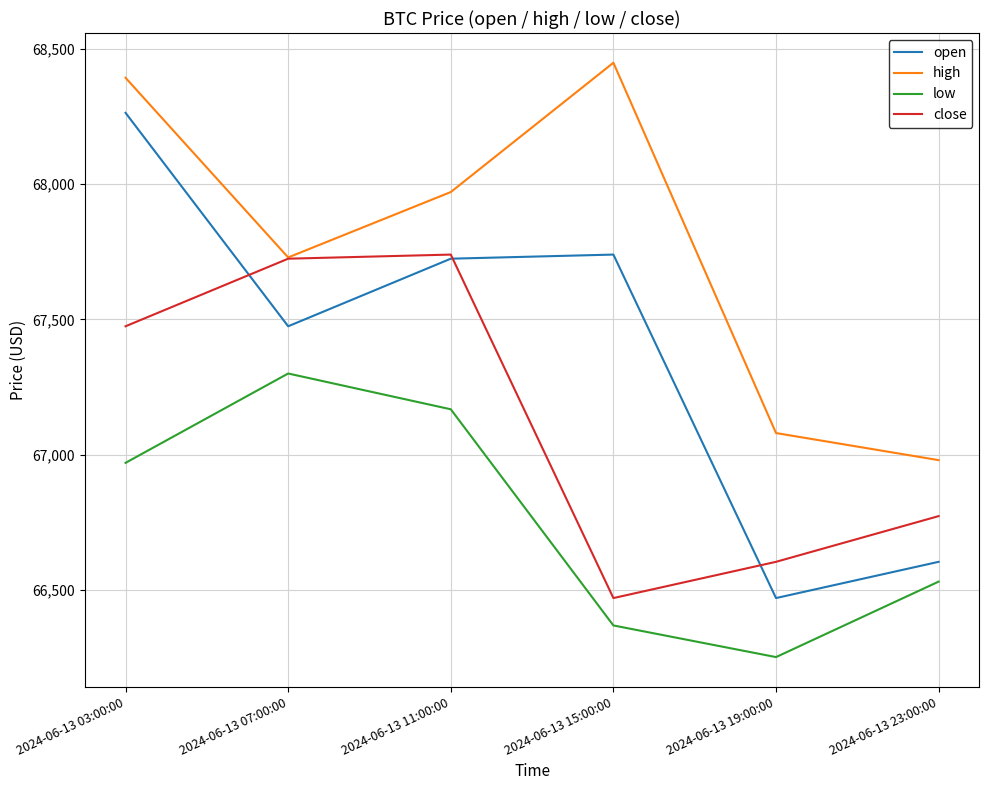

Which series has the largest range (max minus min)?

open